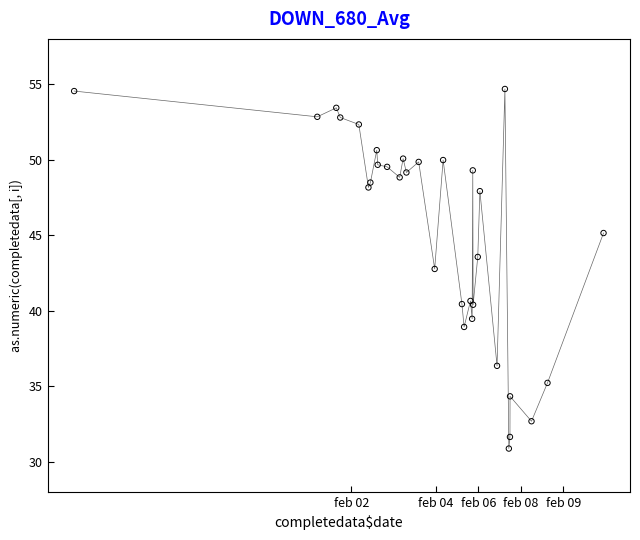

What Y value in the scatter plot is closest to 42?

42.8